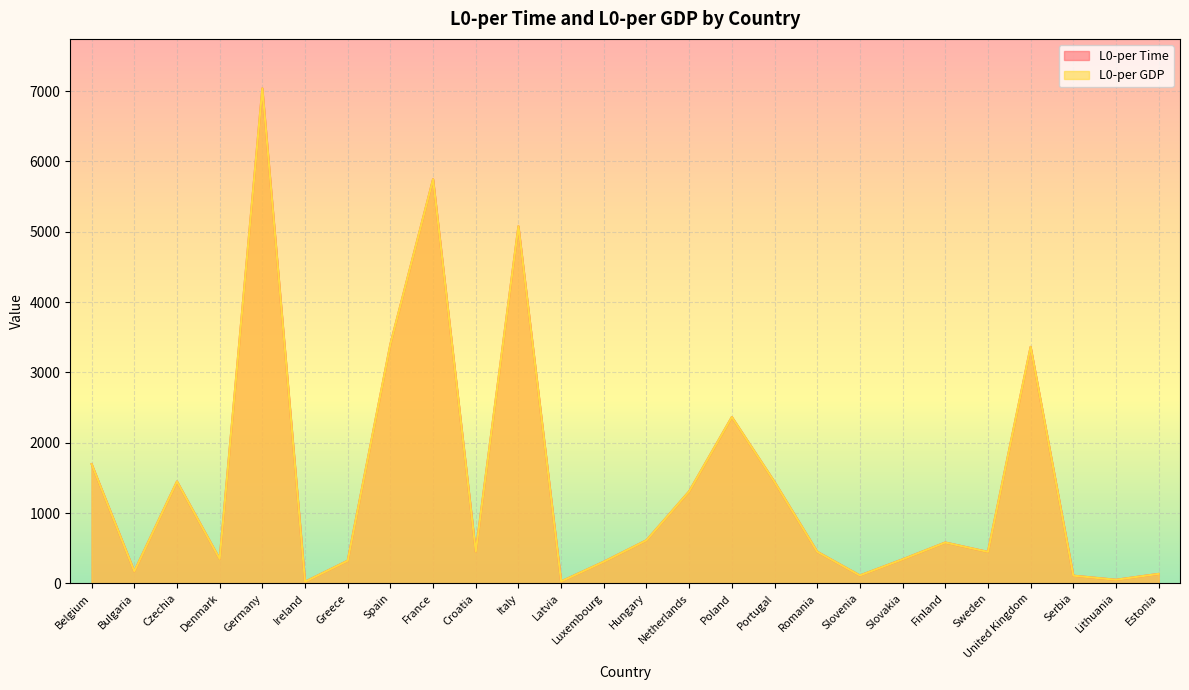

What is the smallest value displayed?

23.4